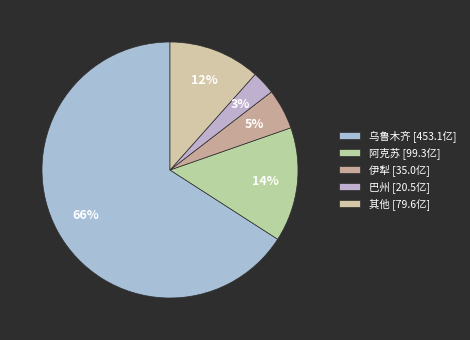

Count the number of slices in the pie.

5